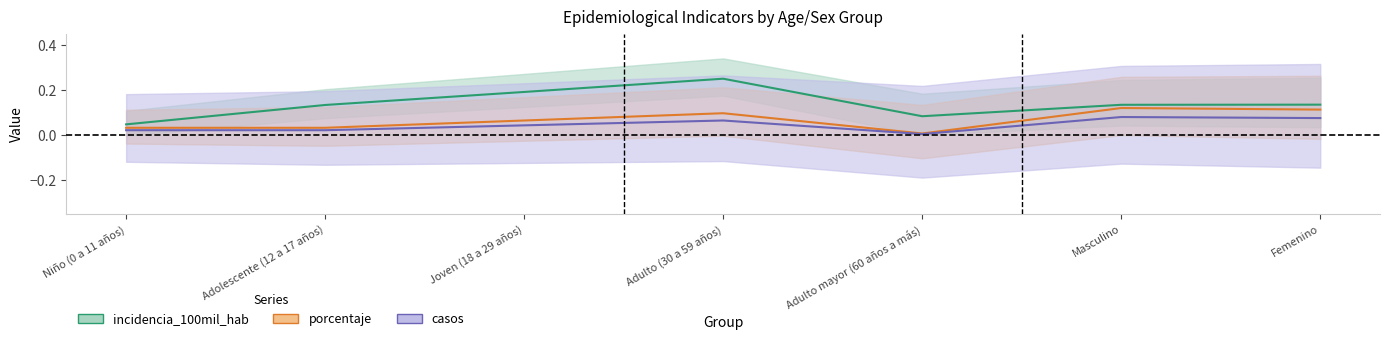

Rank the series by their average value, from lowest to highest.

casos, porcentaje, incidencia_100mil_hab